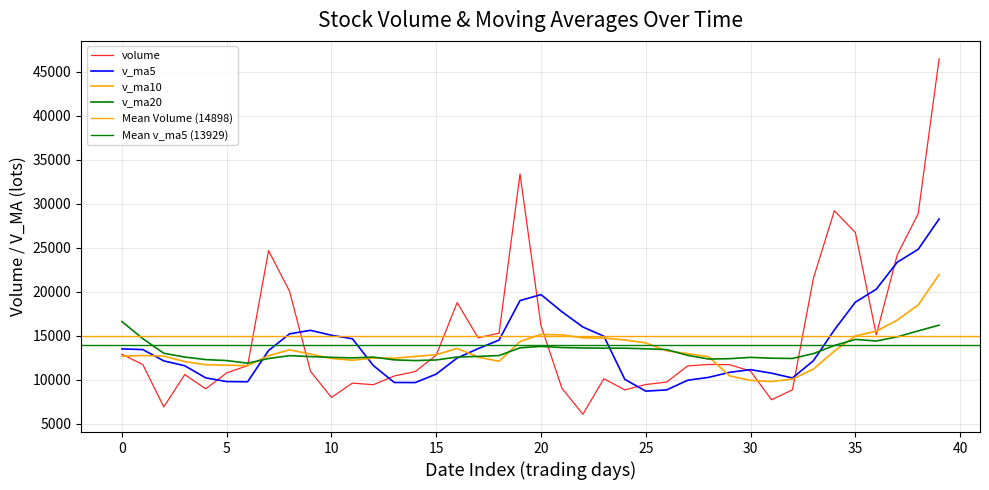

Read the v_ma10 value at 36.

15498.1